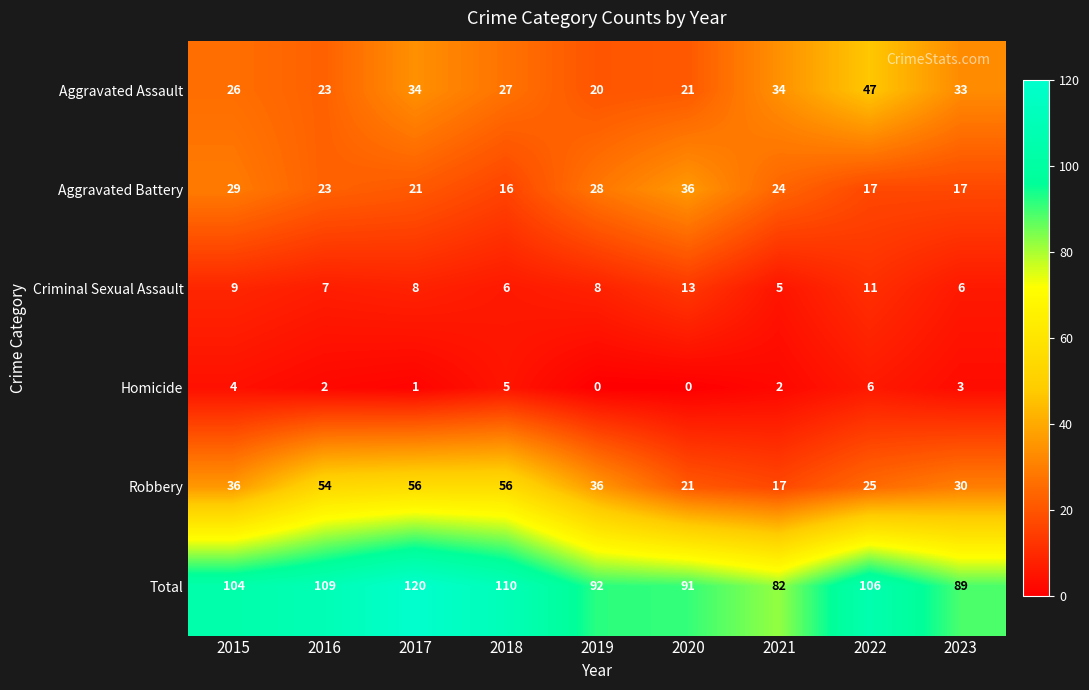

What is the sum of the Homicide values at 2018 and 2017?

6